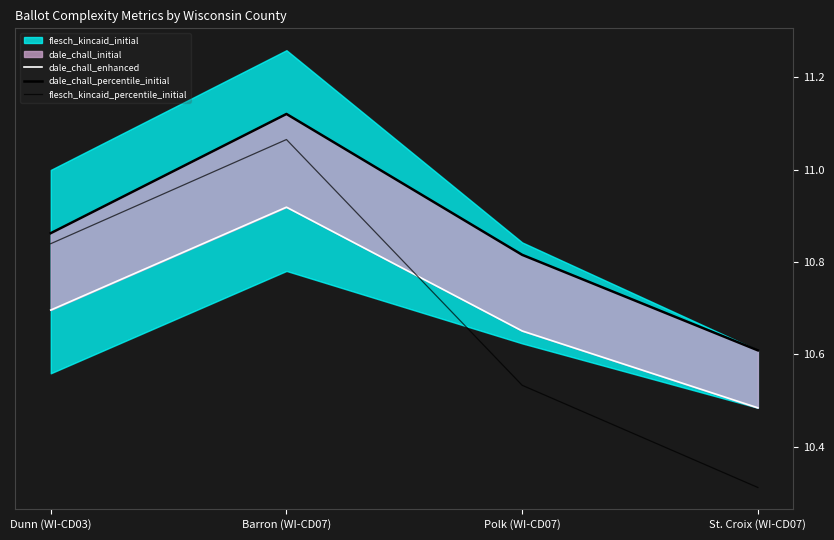

Is the value of dale_chall_enhanced at St. Croix (WI-CD07) greater than the value of flesch_kincaid_percentile_initial at St. Croix (WI-CD07)?

Yes